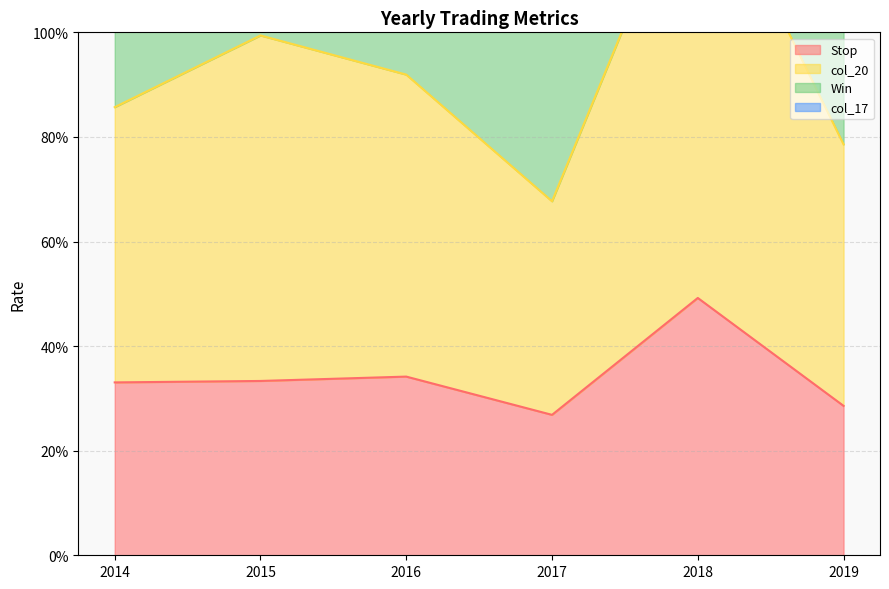

In Stop, how many points are lower than both neighbors (excluding endpoints)?

1